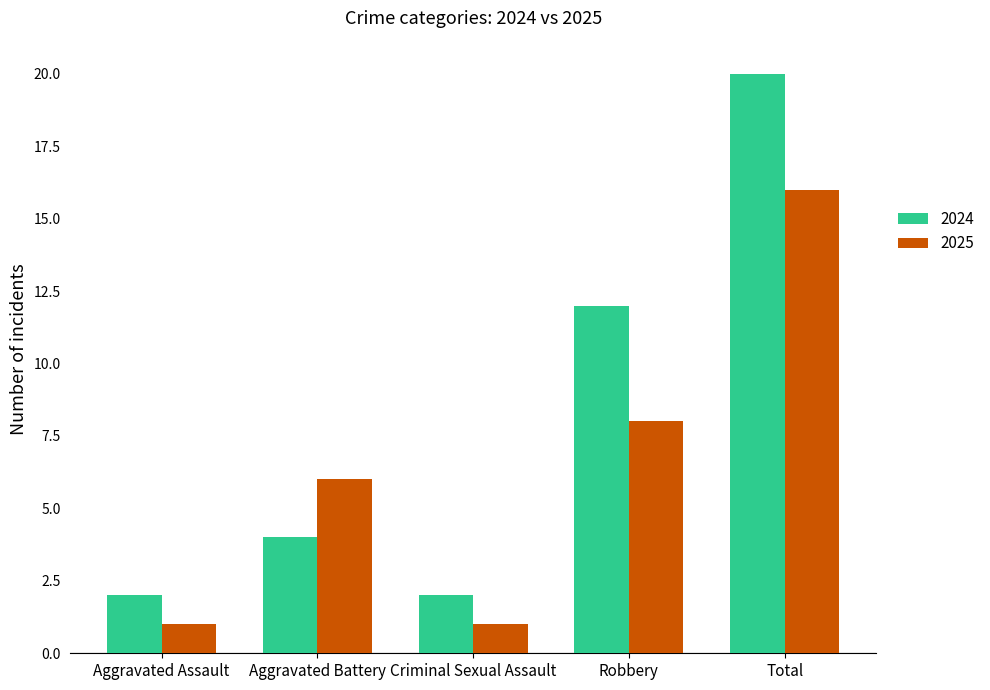

How many 2025 values are between 1 and 8?

4